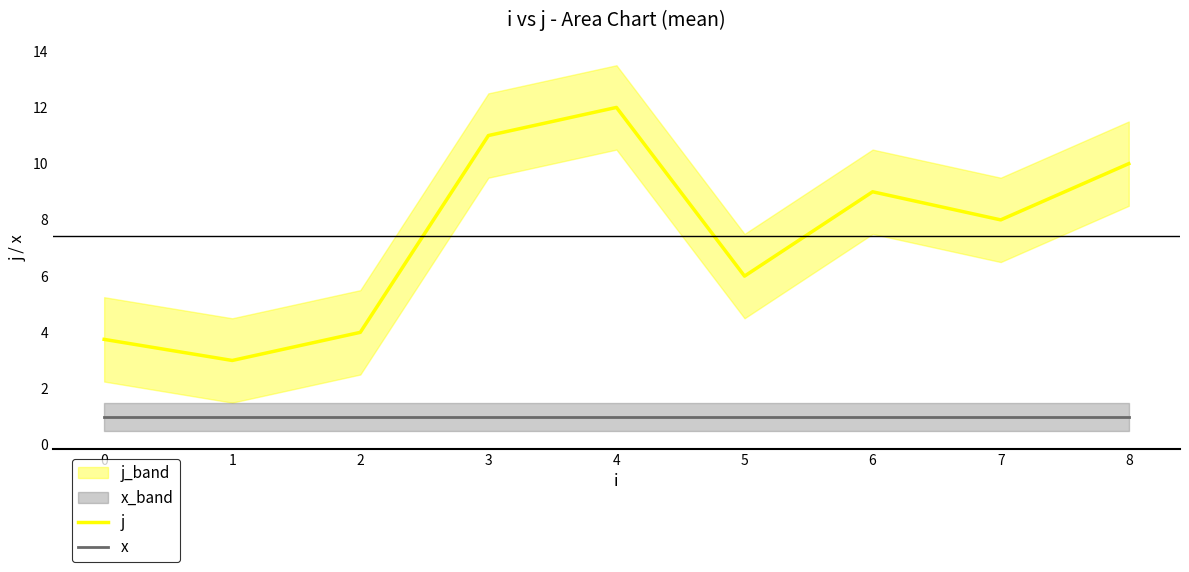

The value of j at 8 is 10.0. True or false?

True